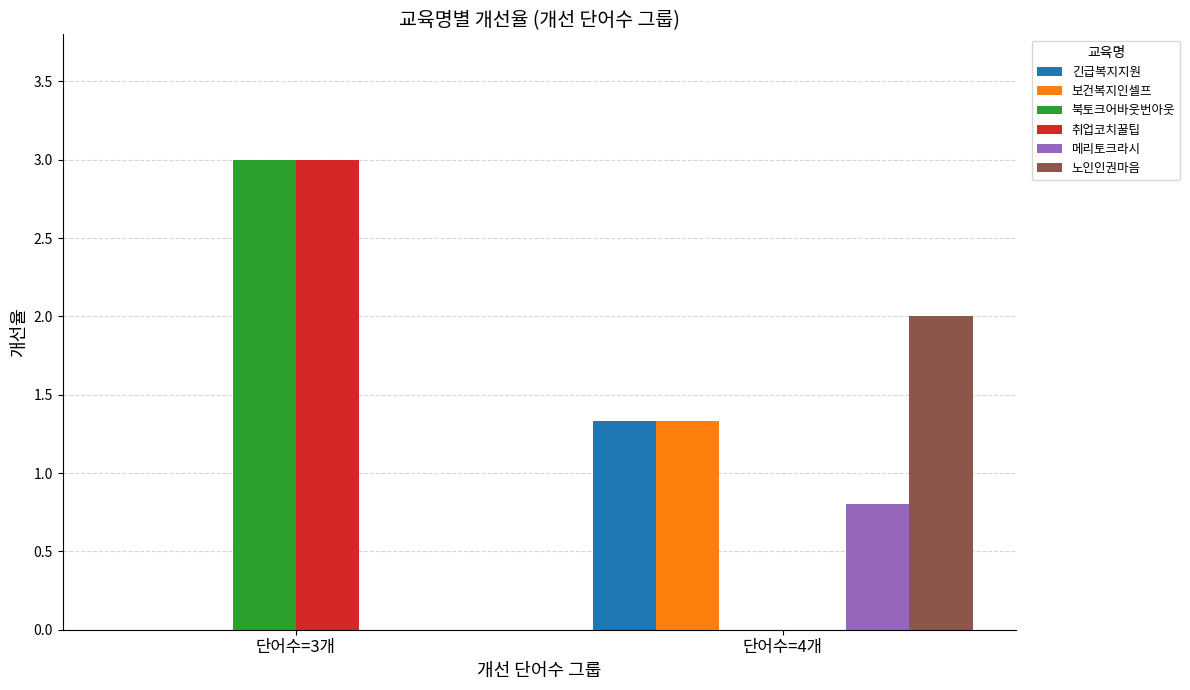

The value of 긴급복지지원 at 단어수=3개 is 0.0. True or false?

True